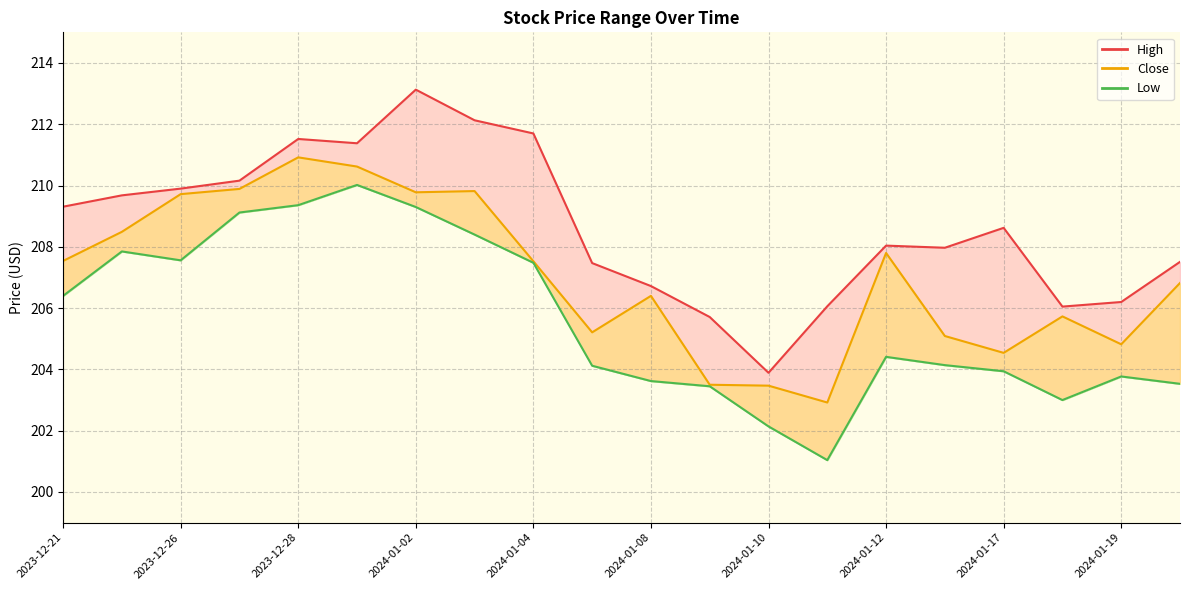

How many interior local peaks does the Low series have?

4